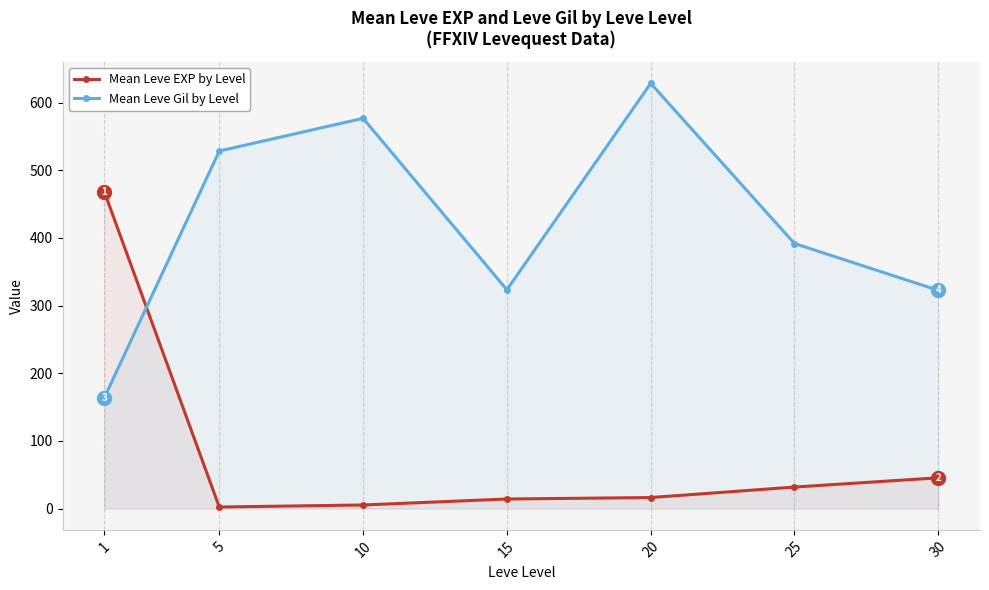

Is it true that Mean Leve EXP by Level equals 16.3 at 20?

True